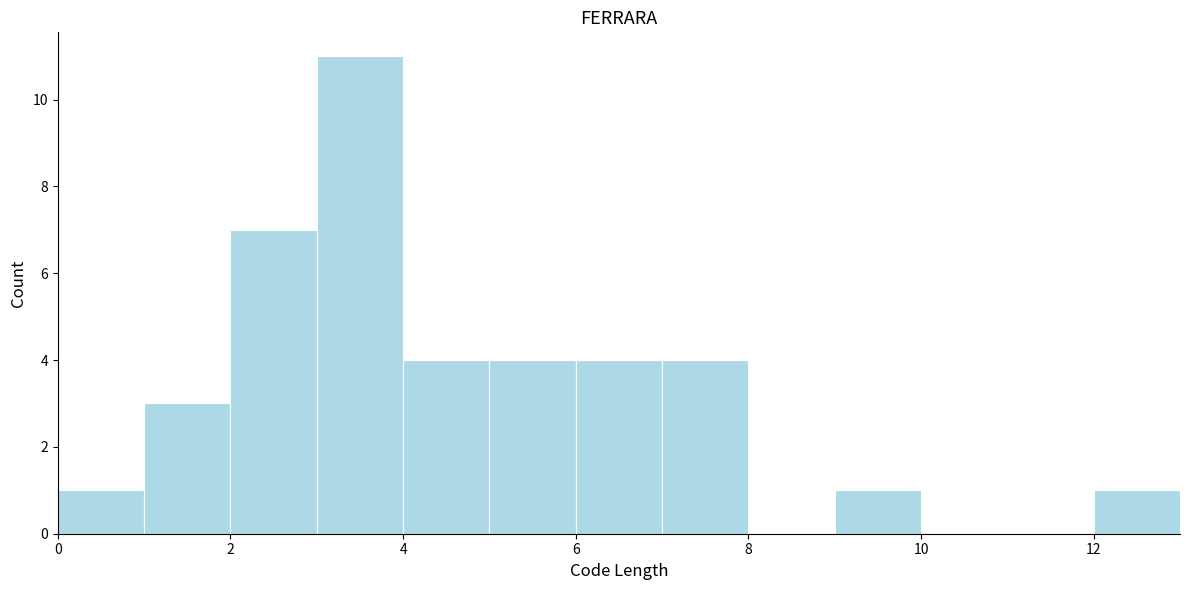

Reading left to right, list every bar in this chart as the range it spans on the x-axis followed by its height. The values are not printed on the chart, so give them approximately, as read against the axis.

0 to 1: 1
1 to 2: 3
2 to 3: 7
3 to 4: 11
4 to 5: 4
5 to 6: 4
6 to 7: 4
7 to 8: 4
8 to 9: 0
9 to 10: 1
10 to 11: 0
11 to 12: 0
12 to 13: 1